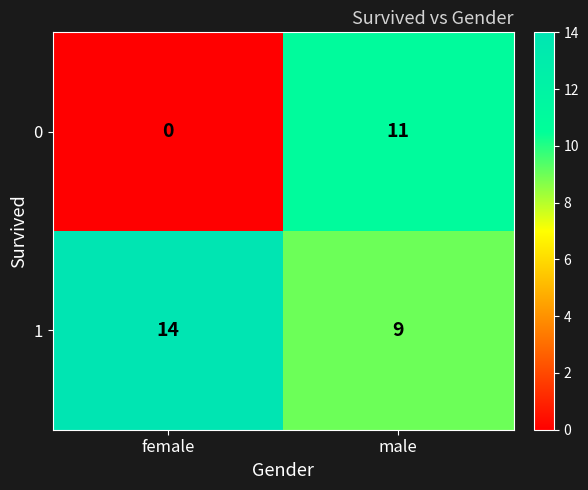

The value of 1 at female is 14. True or false?

True